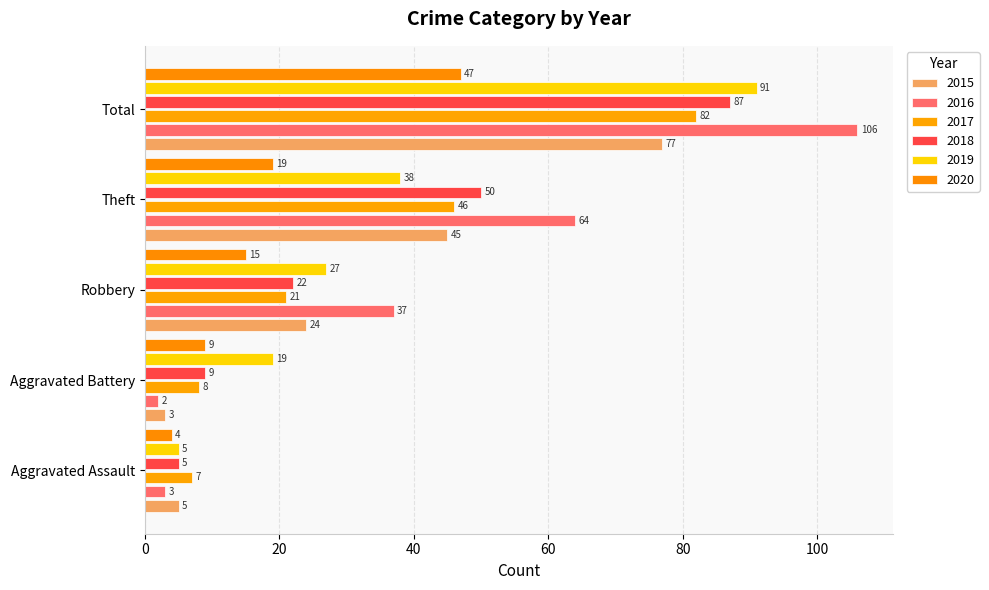

At which label does 2017 reach its peak?

Total